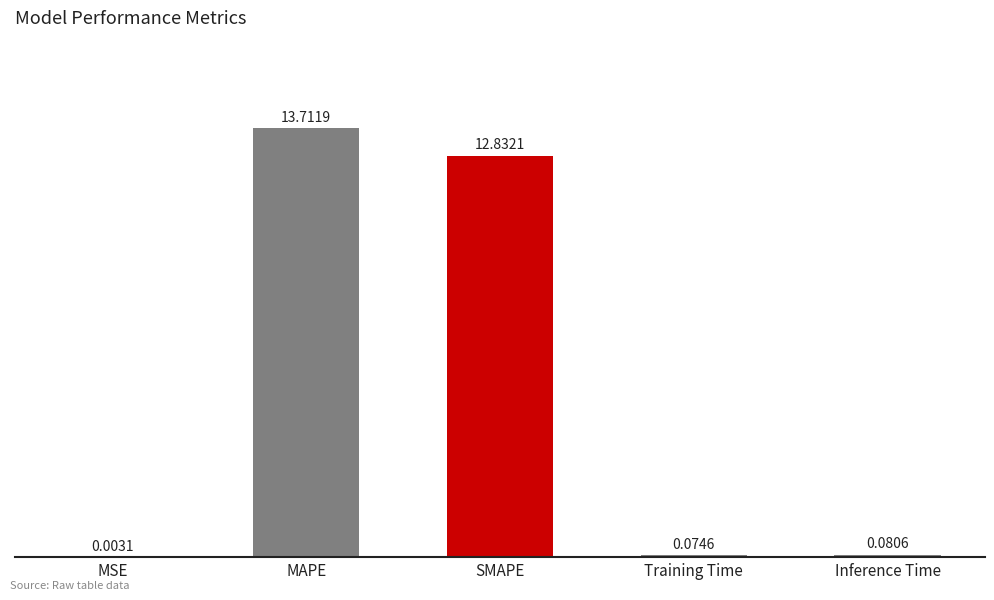

What value does the data have at MAPE?

13.7